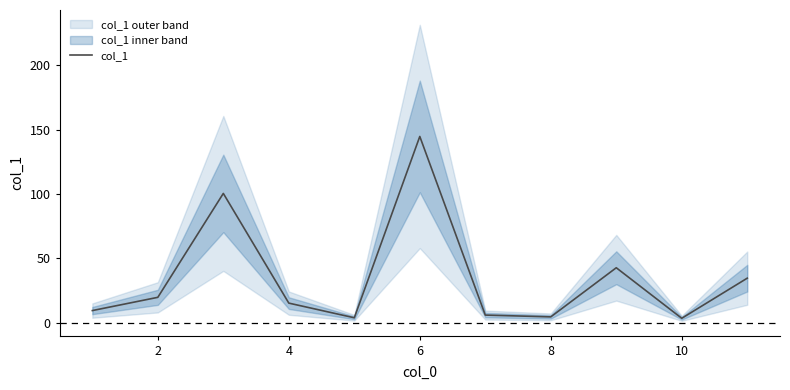

How many data points does each series have?

11